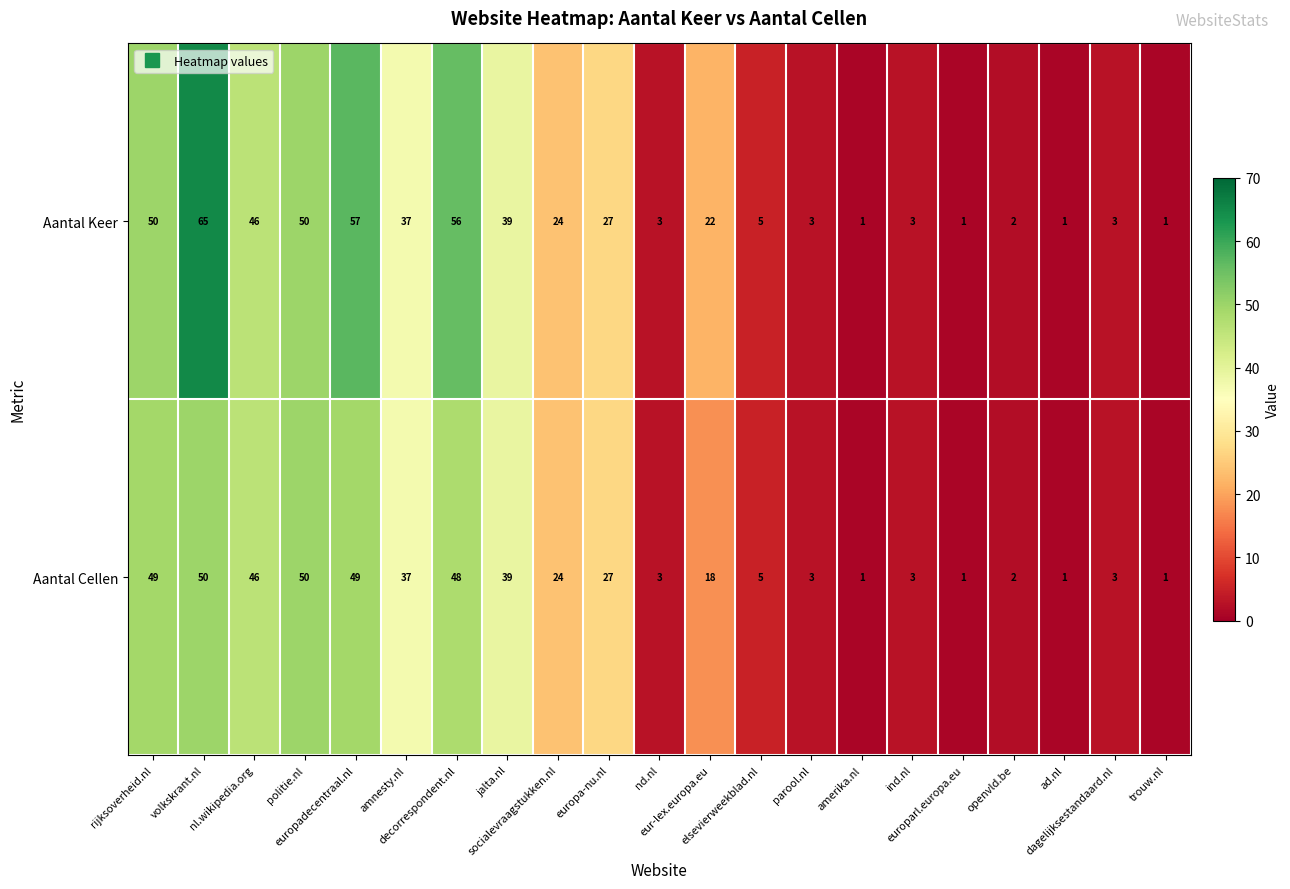

What is the maximum value for Aantal Keer?

65